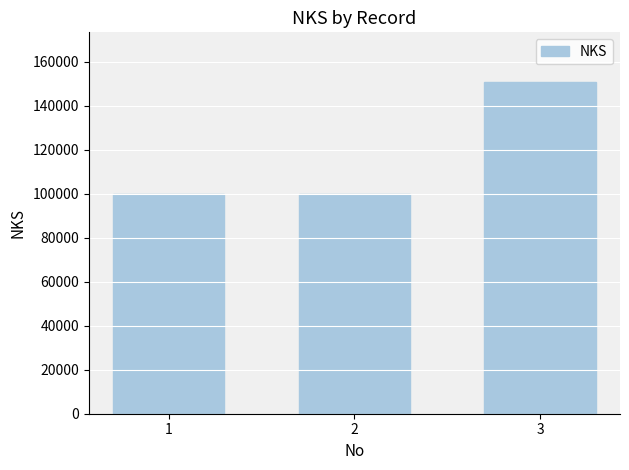

The value at 2 is 169559. True or false?

False